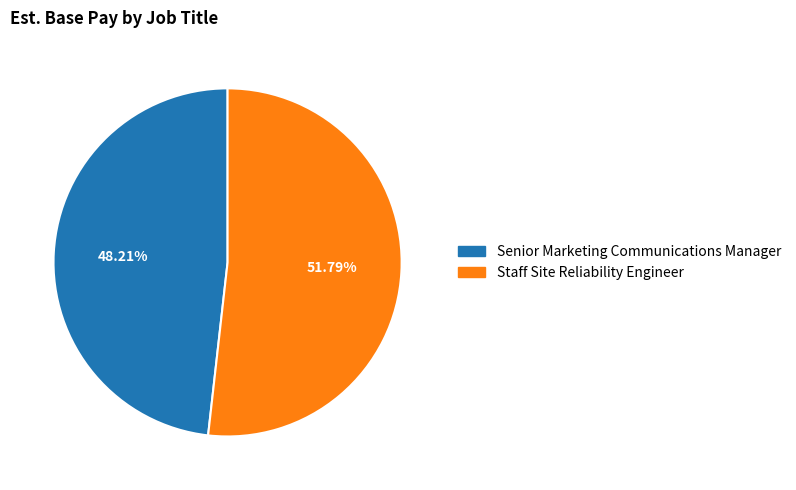

How many segments does this pie chart have?

2